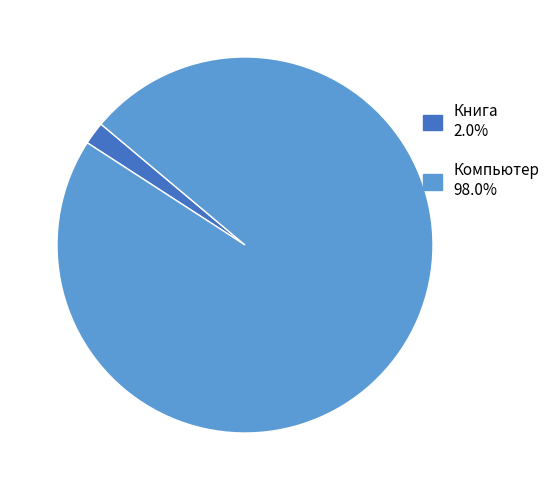

Is it true that Книга is 2% of the pie?

True